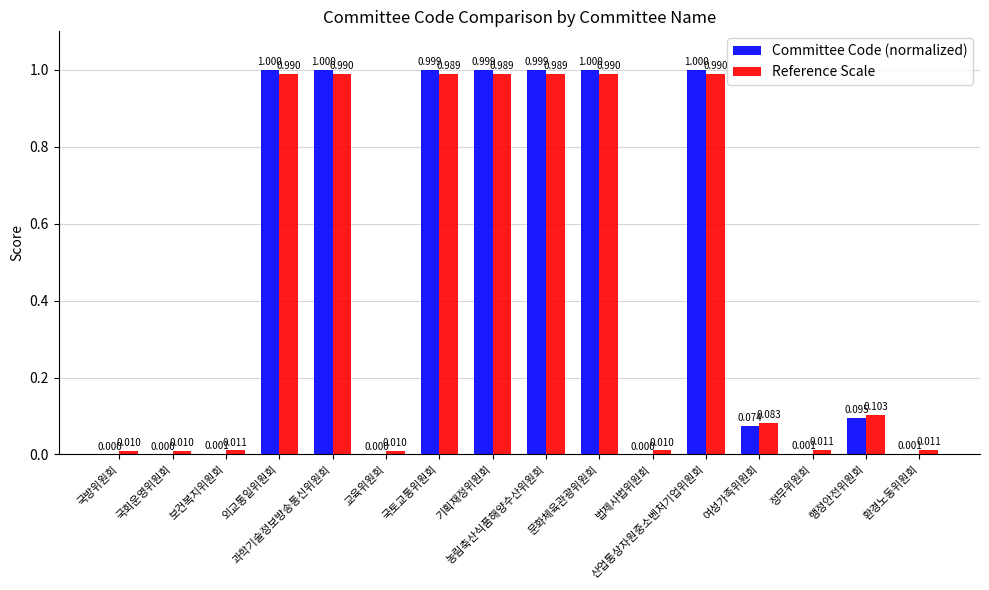

The Committee Code (normalized) series shows 0.2 at 행정안전위원회. True or false?

False